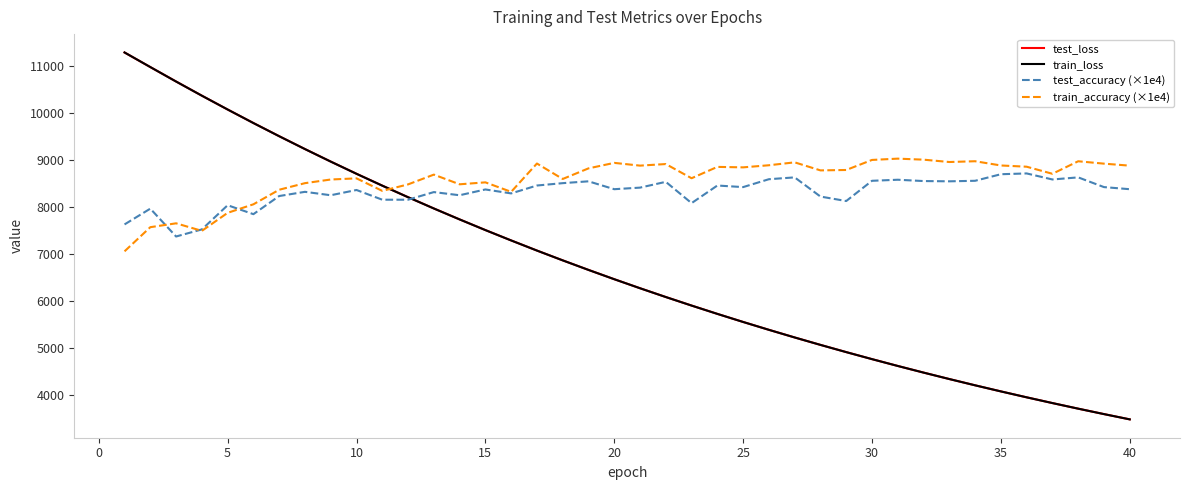

What is the average value of the train_loss series?

6724.8